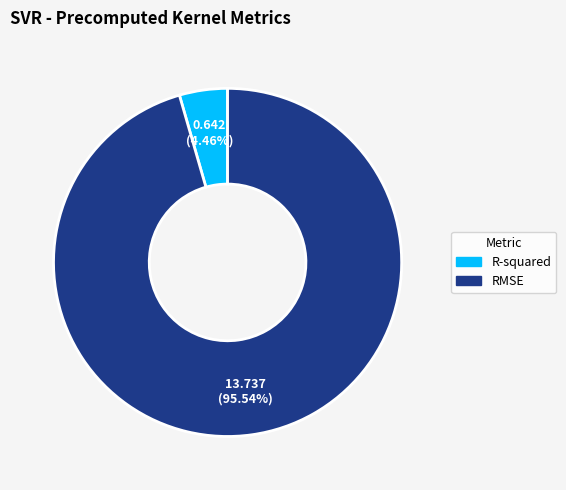

Count the number of slices in the pie.

2